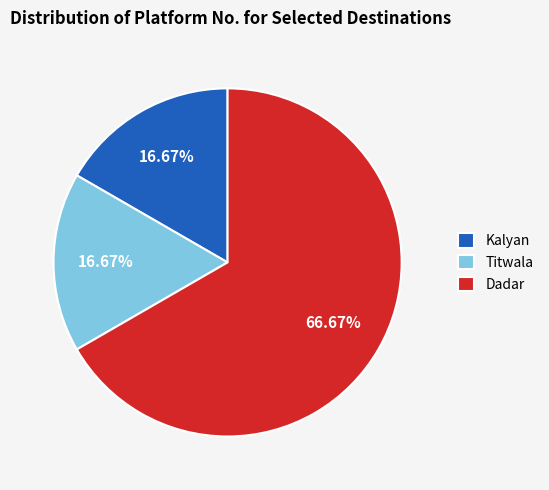

Which category has the biggest portion of the pie?

Dadar